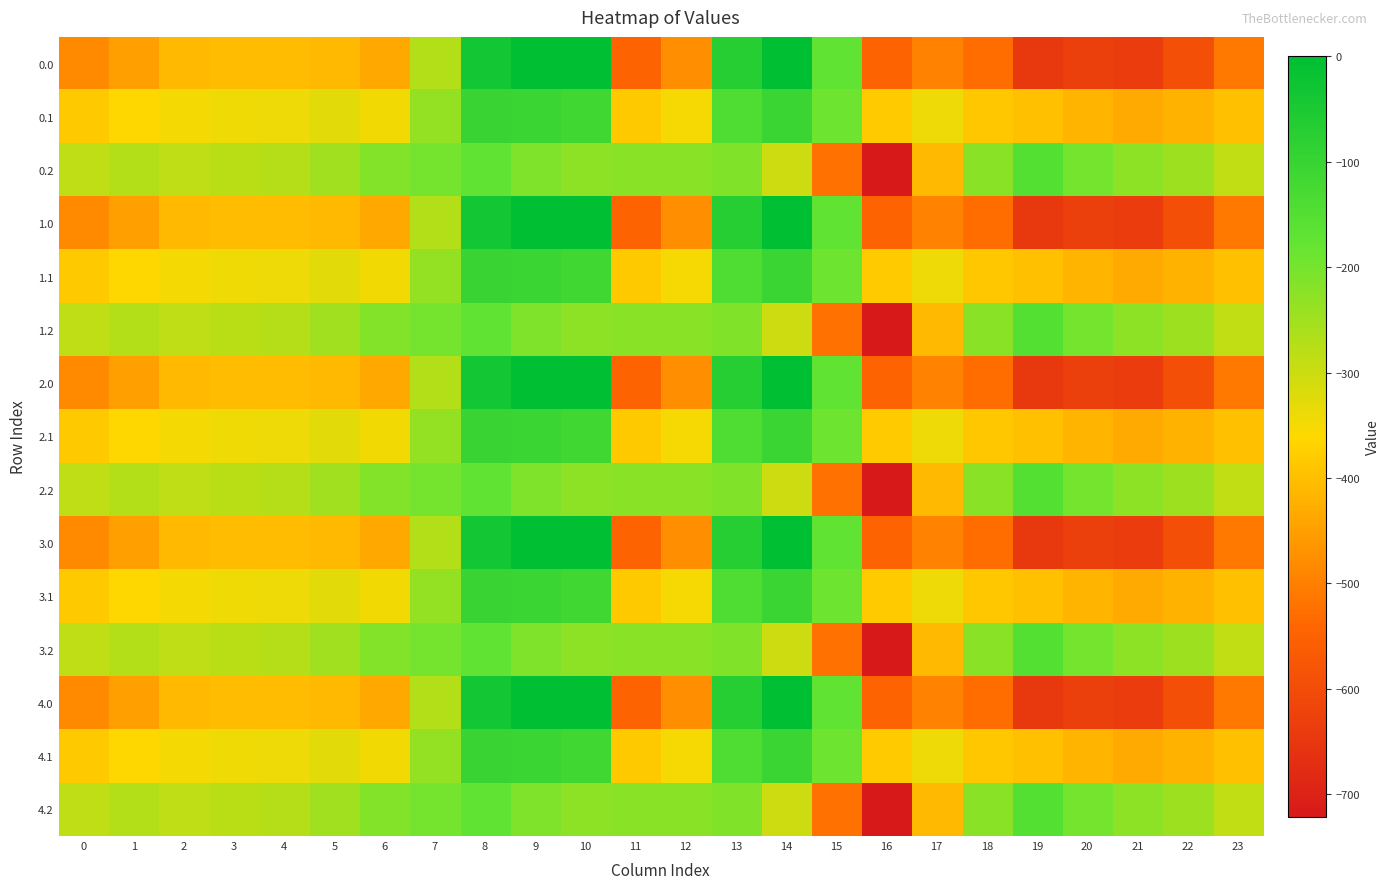

What is the total value across all series at 7?

-3522.8